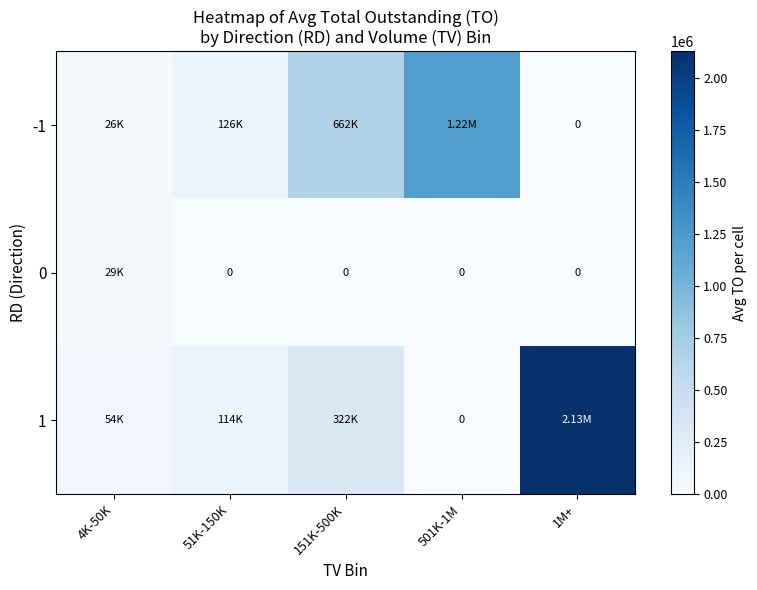

The value of -1 at 1M+ is 0.0. True or false?

True